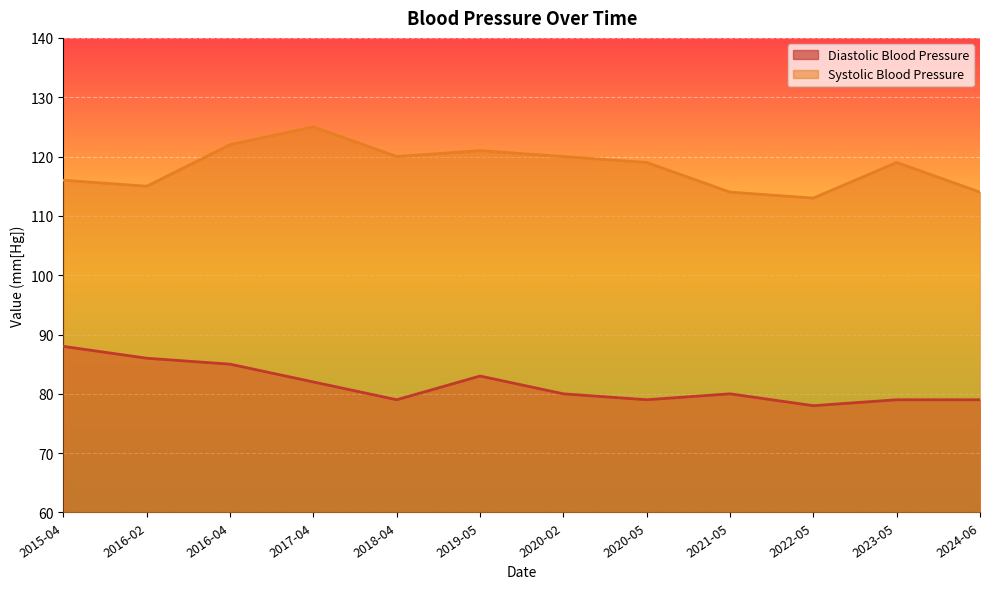

Reading right to left, list all the values displayed in this chart.

Diastolic Blood Pressure: 79	79	78	80	79	80	83	79	82	85	86	88
Systolic Blood Pressure: 114	119	113	114	119	120	121	120	125	122	115	116